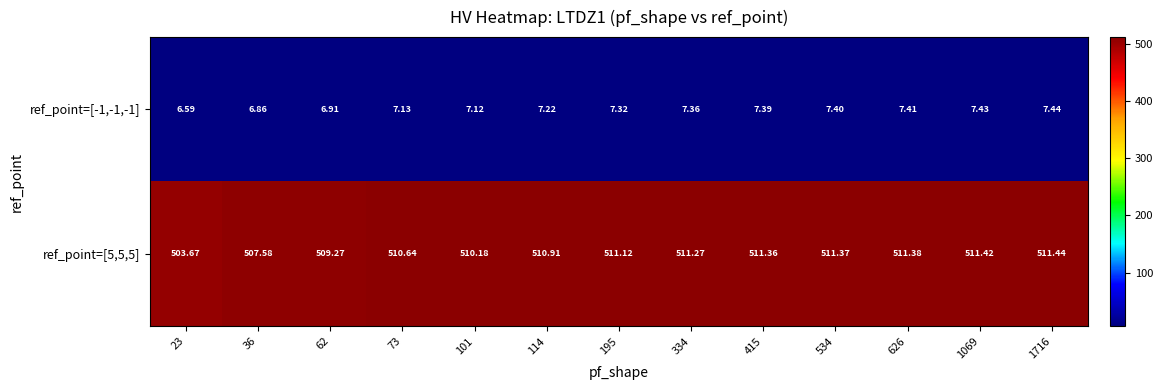

Rank the series at 73 from highest to lowest value.

ref_point=[5,5,5], ref_point=[-1,-1,-1]